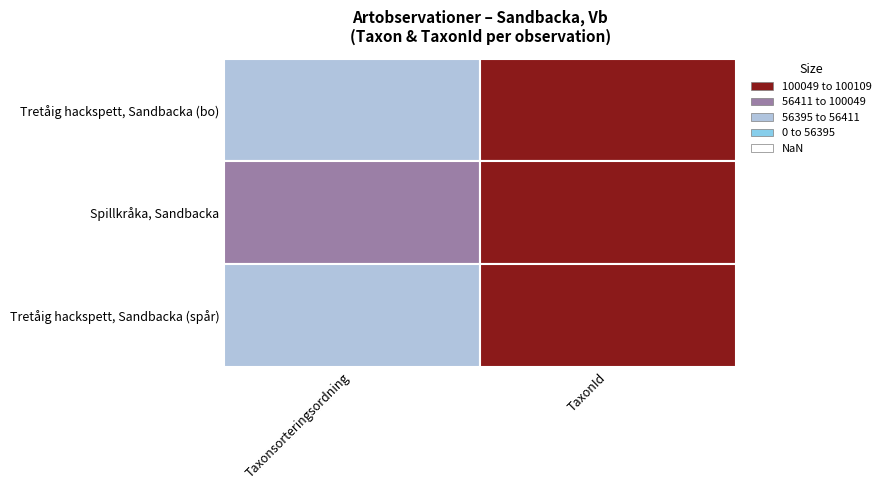

What is the difference between the Tretåig hackspett (bo) values at 0 and 1?

43714